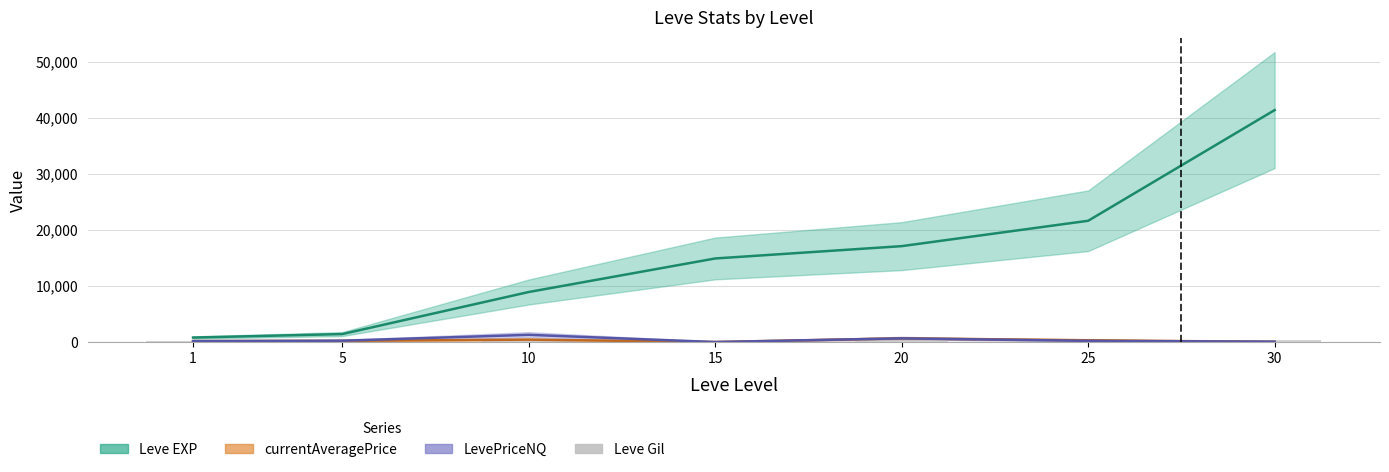

How many values in the currentAveragePrice series exceed 209?

4